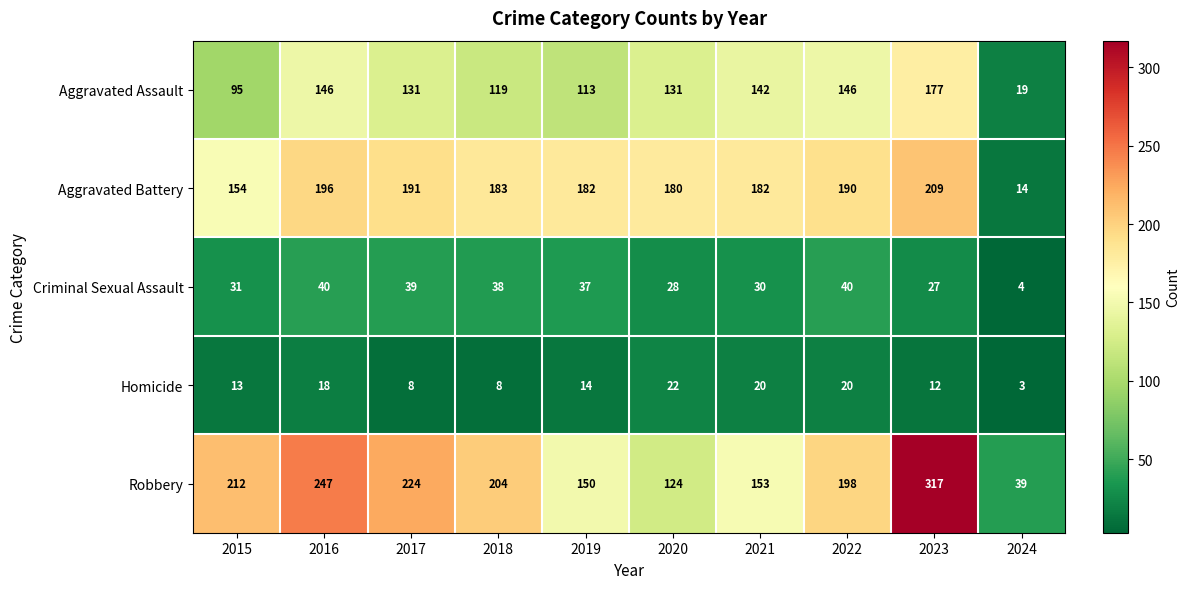

Which series changed the most between 2020 and 2023?

Robbery